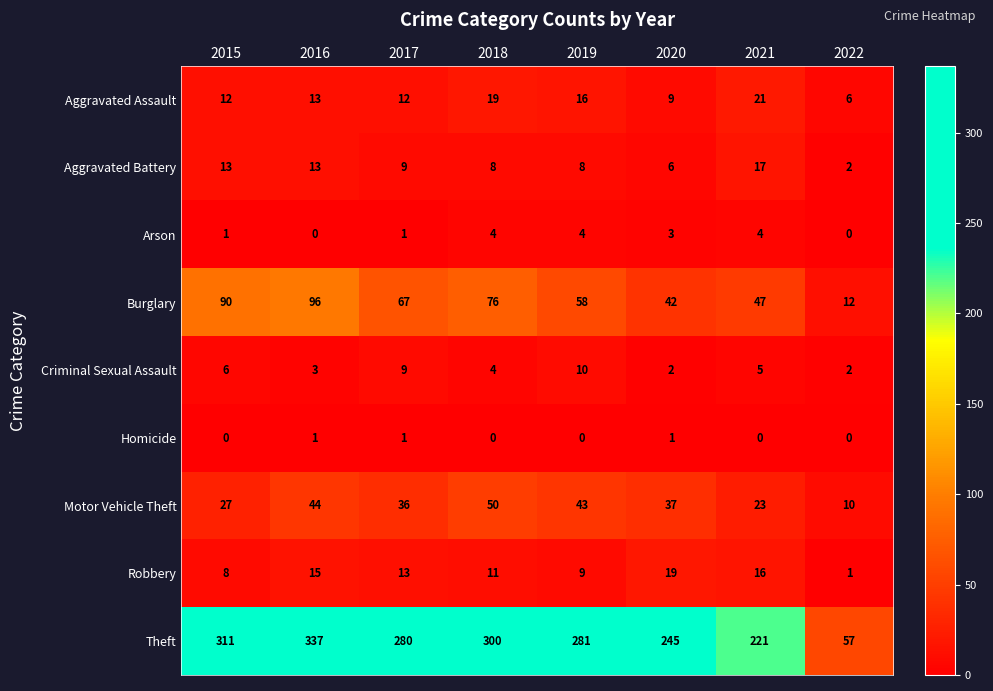

How many data points in Motor Vehicle Theft are less than 37?

4